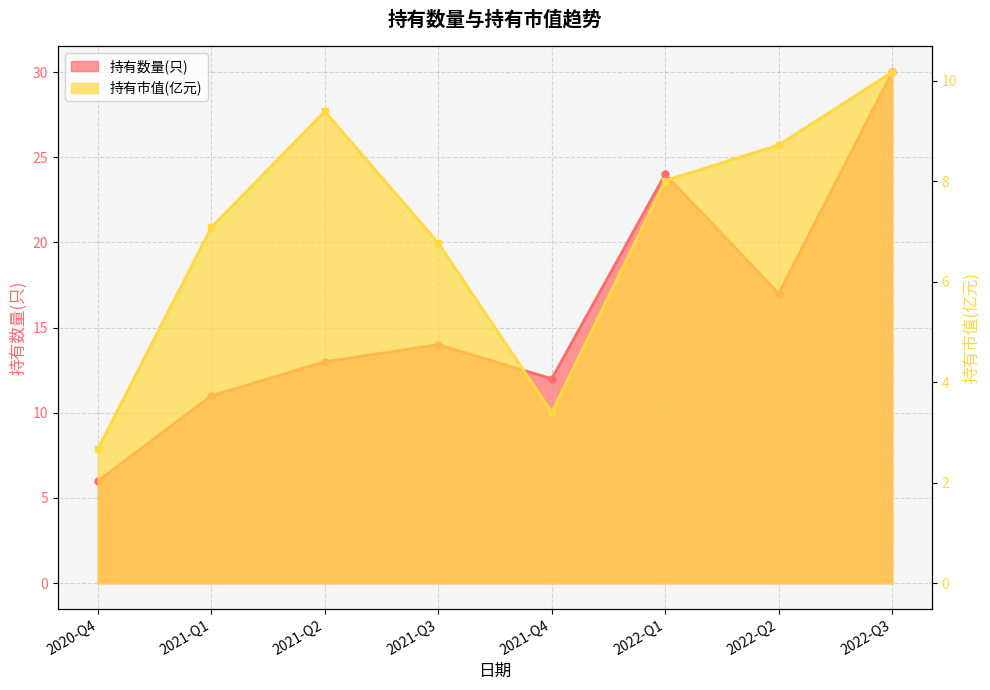

Rank the categories by 持有市值(亿元) value from lowest to highest.

2020-Q4, 2021-Q4, 2021-Q3, 2021-Q1, 2022-Q1, 2022-Q2, 2021-Q2, 2022-Q3